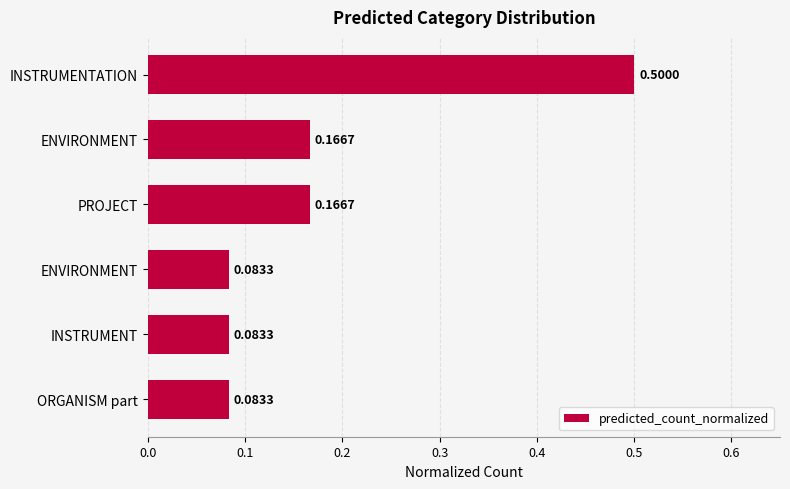

Are the bars horizontal?

Yes